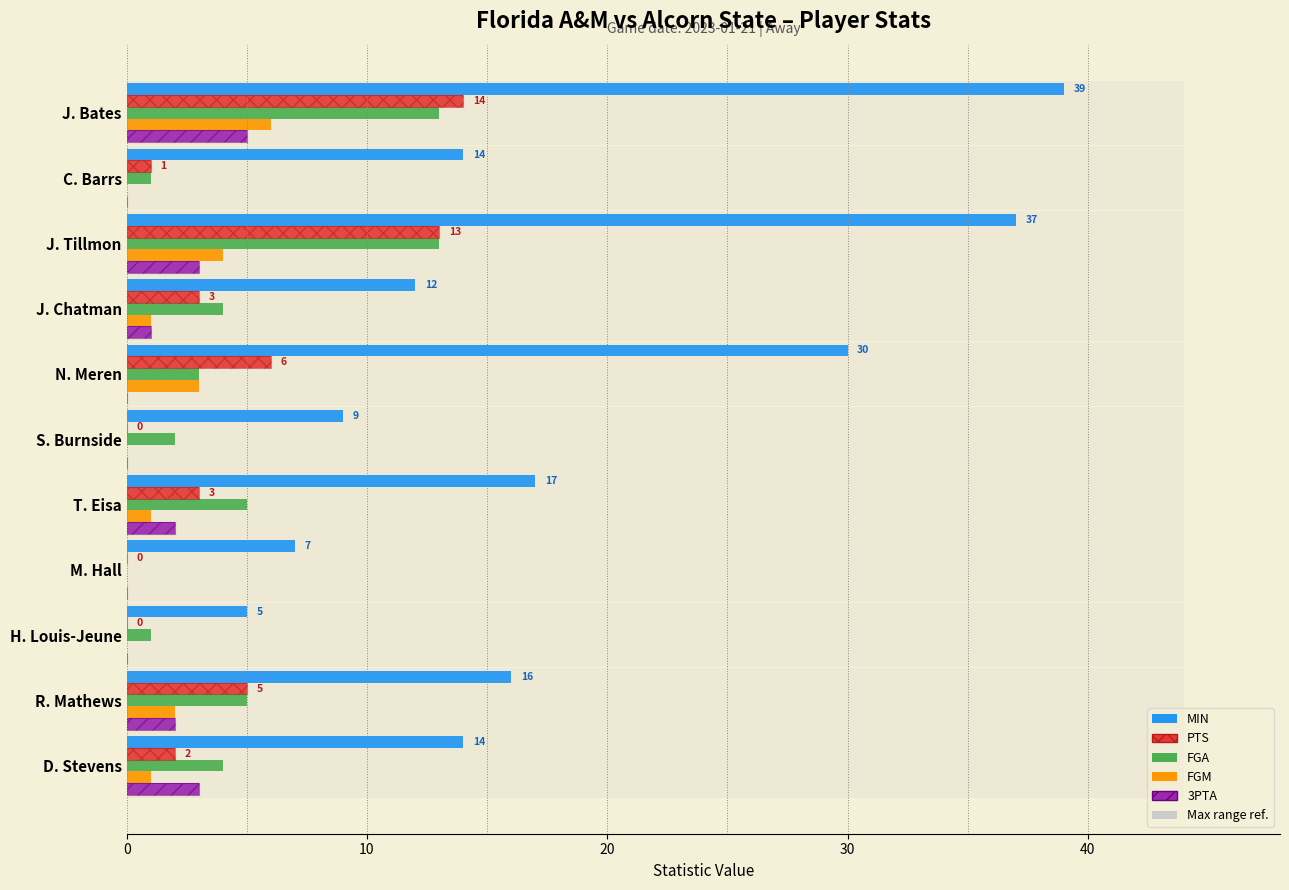

Count the number of data series in this chart.

5